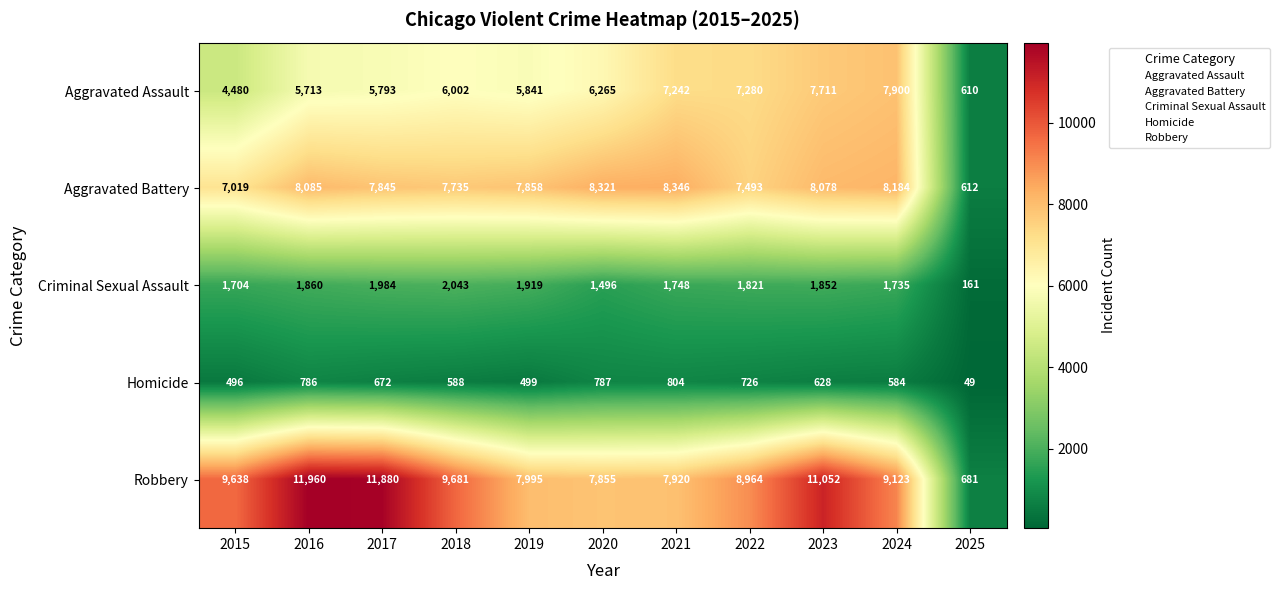

Which category has the highest value across all series?

2016